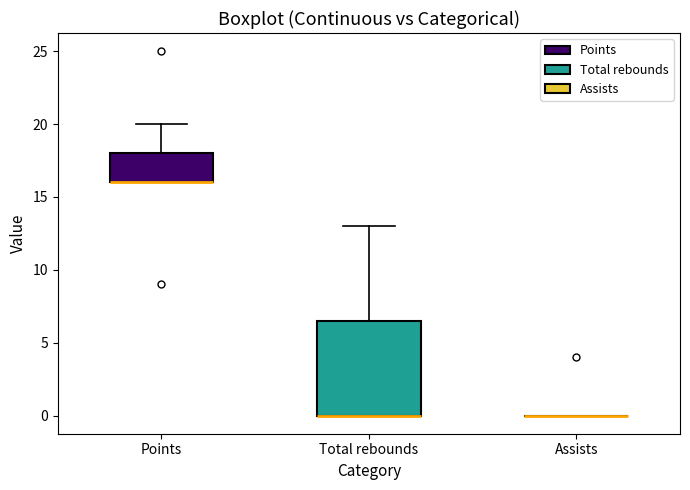

Which box is the tallest, from its lower edge to its upper edge?

Total rebounds